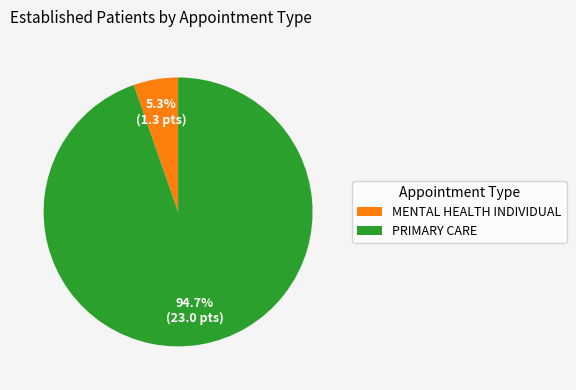

Which has a higher value, PRIMARY CARE or MENTAL HEALTH INDIVIDUAL?

PRIMARY CARE